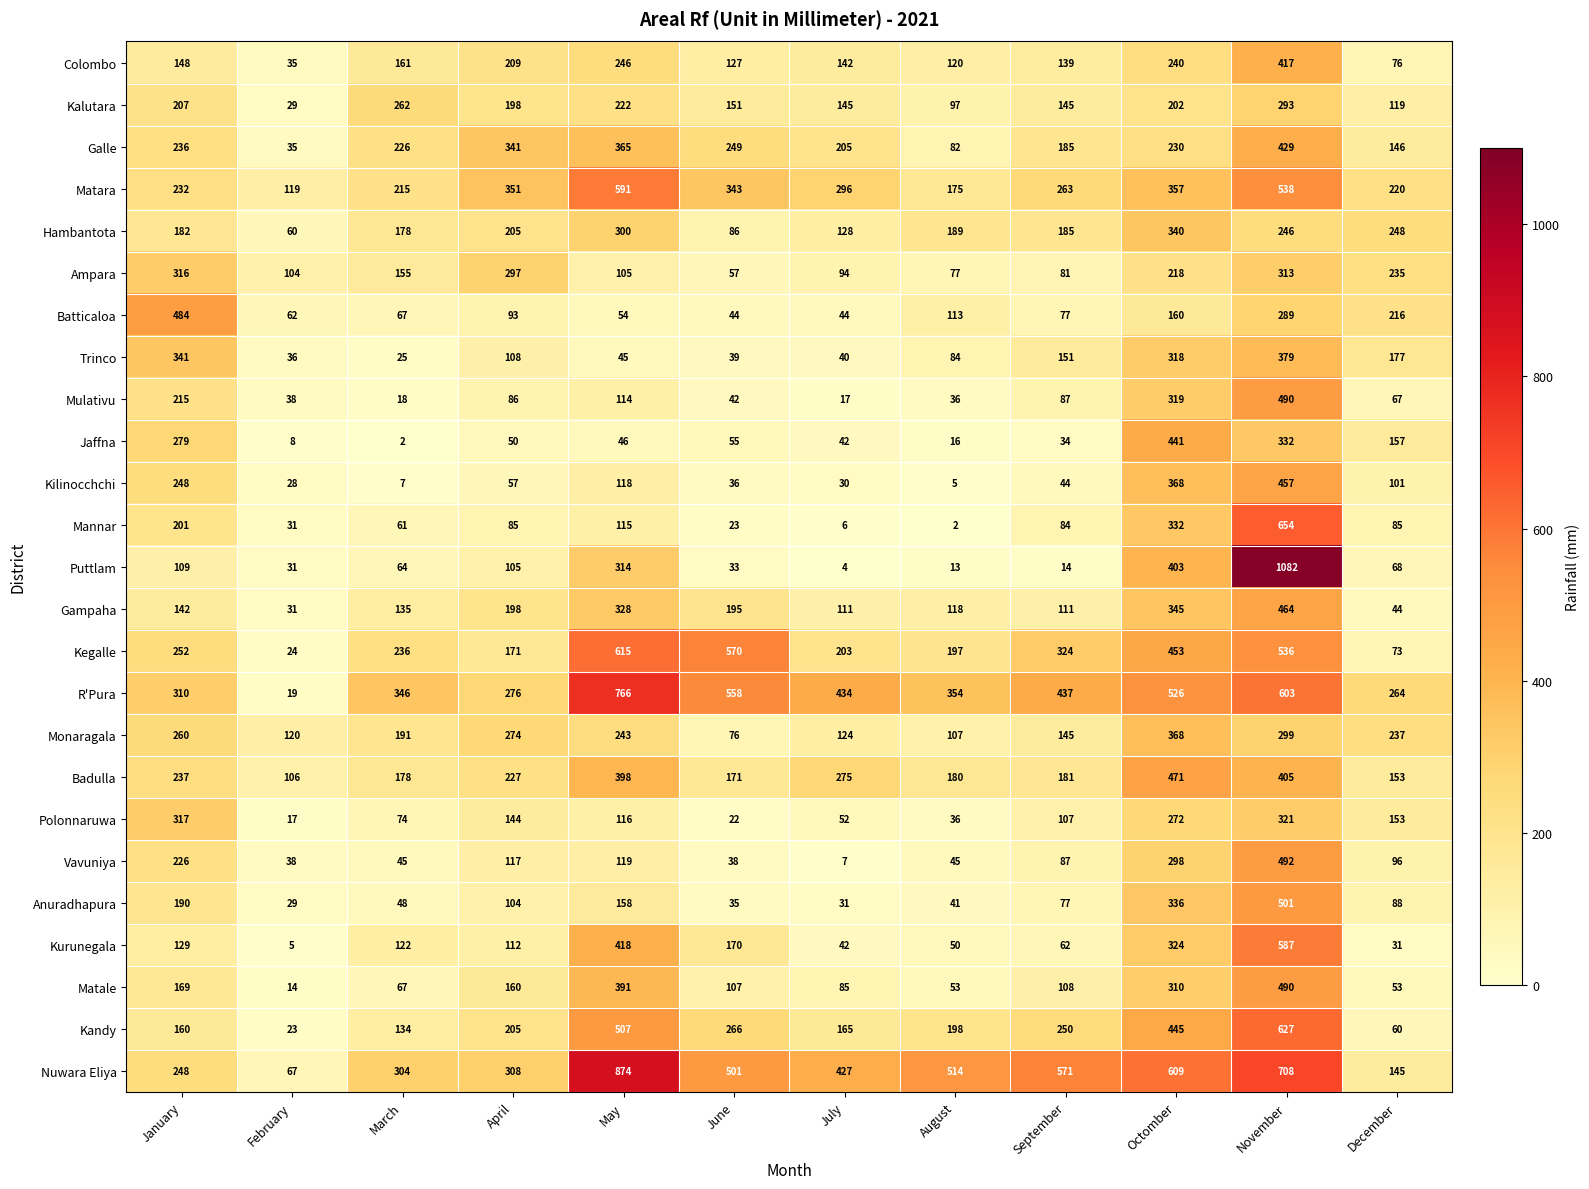

At how many categories does at least one series exceed 199?

11